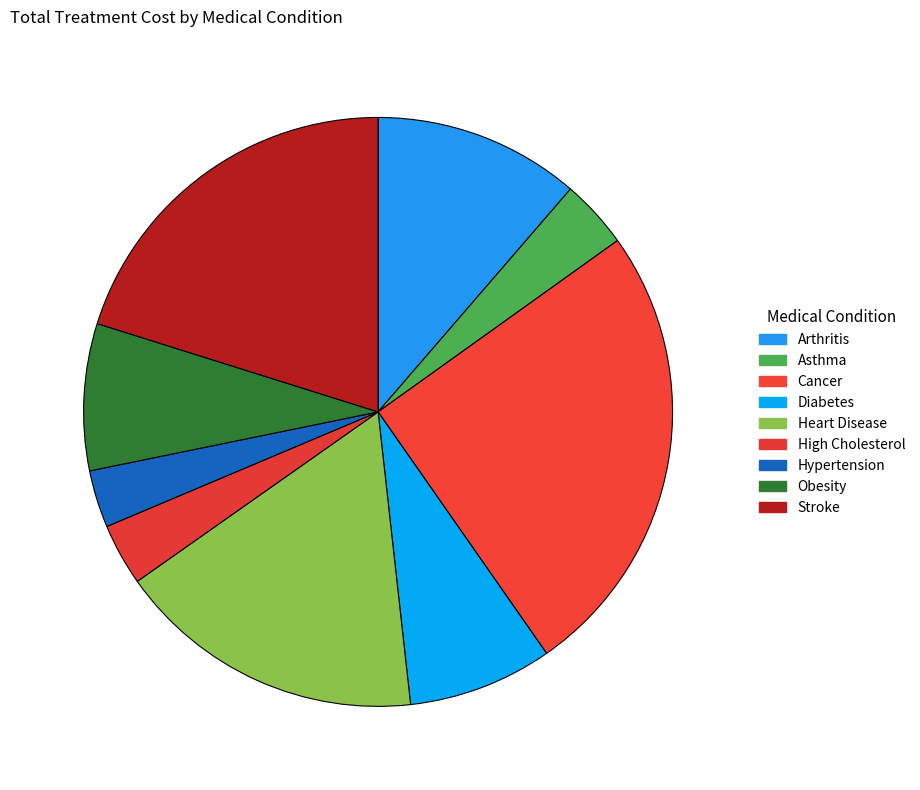

What is the total percentage of Heart Disease and Diabetes?

24.9%